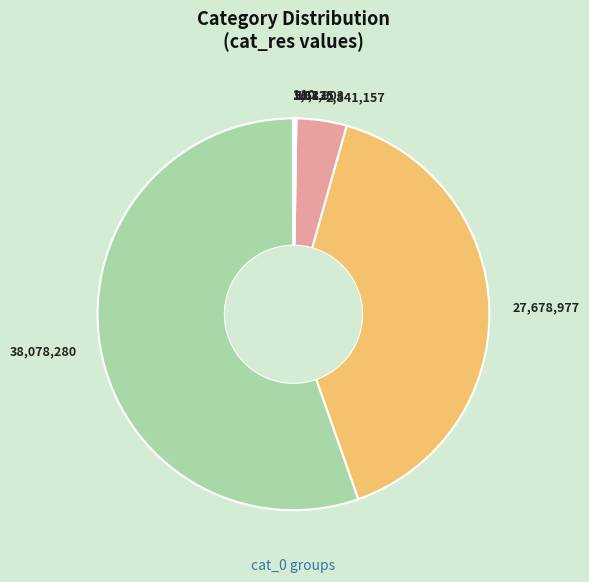

The 27,678,977 slice represents 40% of the pie. True or false?

True